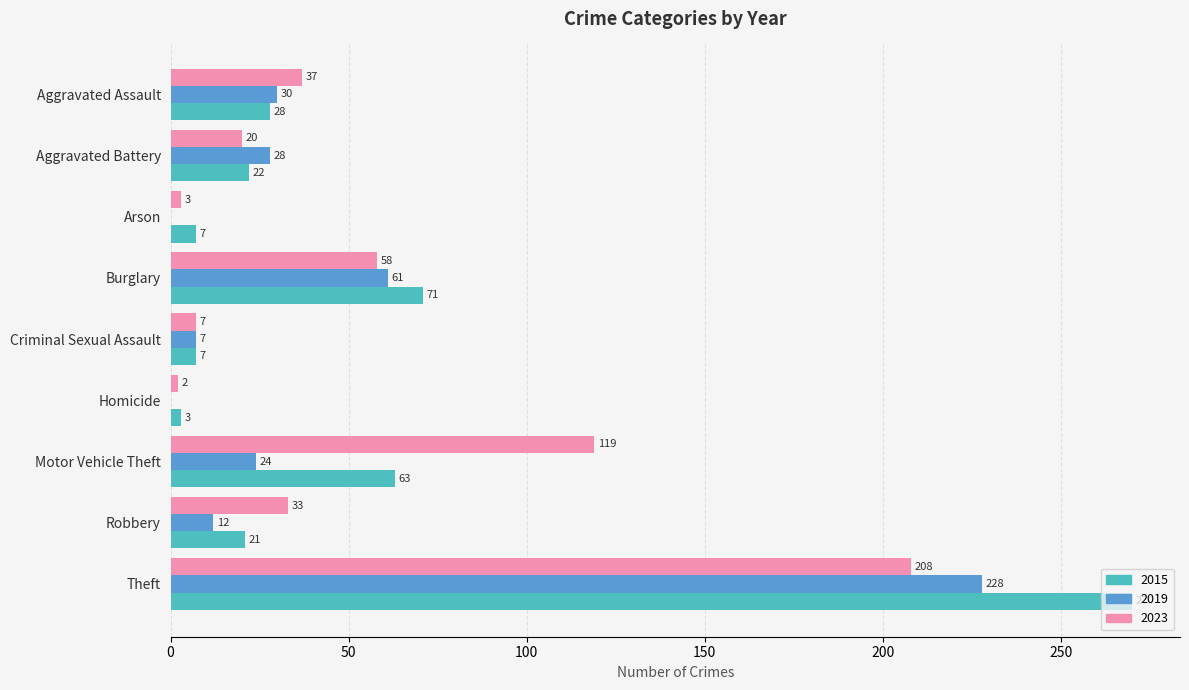

What is the sum of all 2015 values?

492